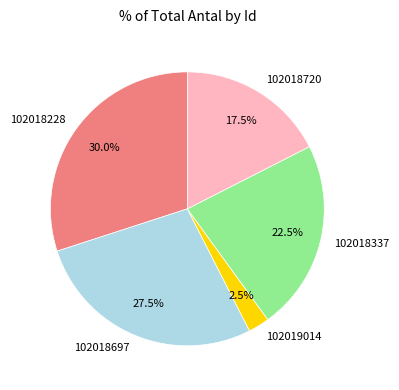

Does any single category account for the majority?

No